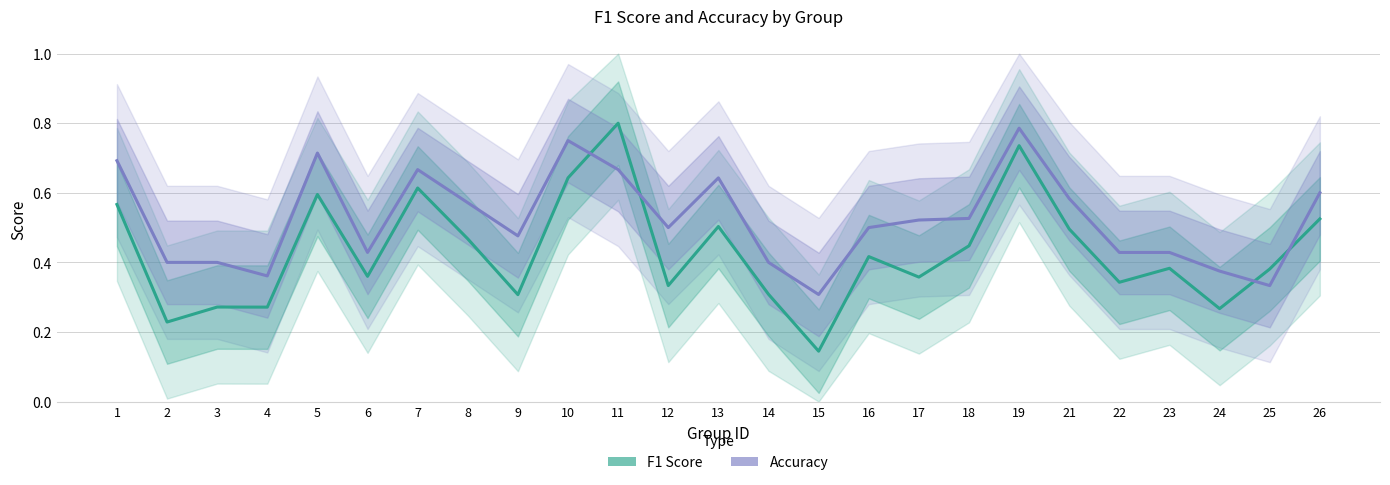

What are all the series names shown in the legend?

f1, accuracy